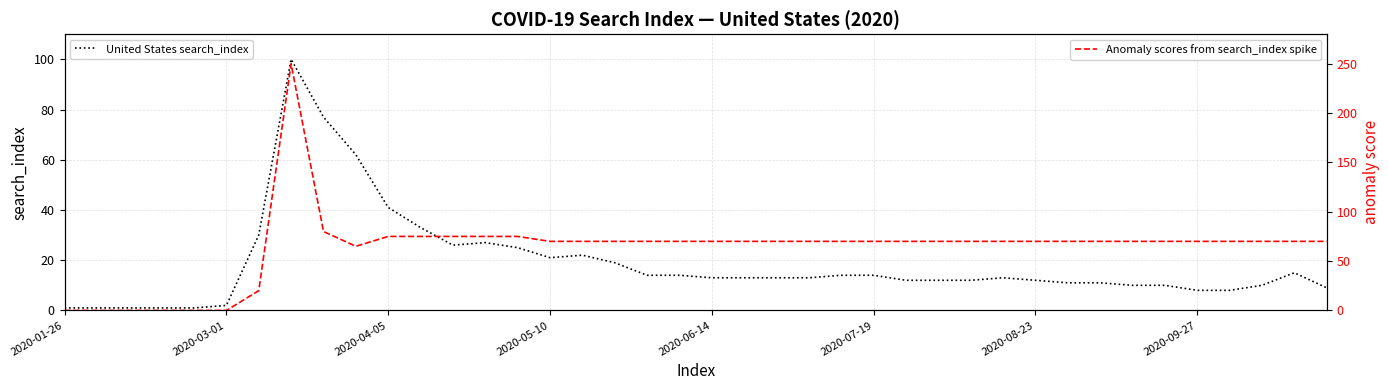

True or false: United States search_index and Anomaly scores from search_index spike cross at least once.

True